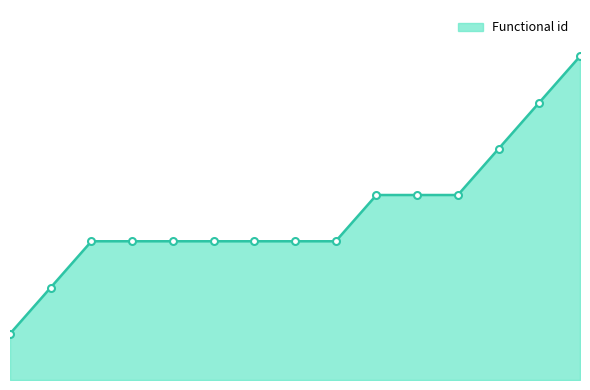

Where is the data nearest to the value 4?

10